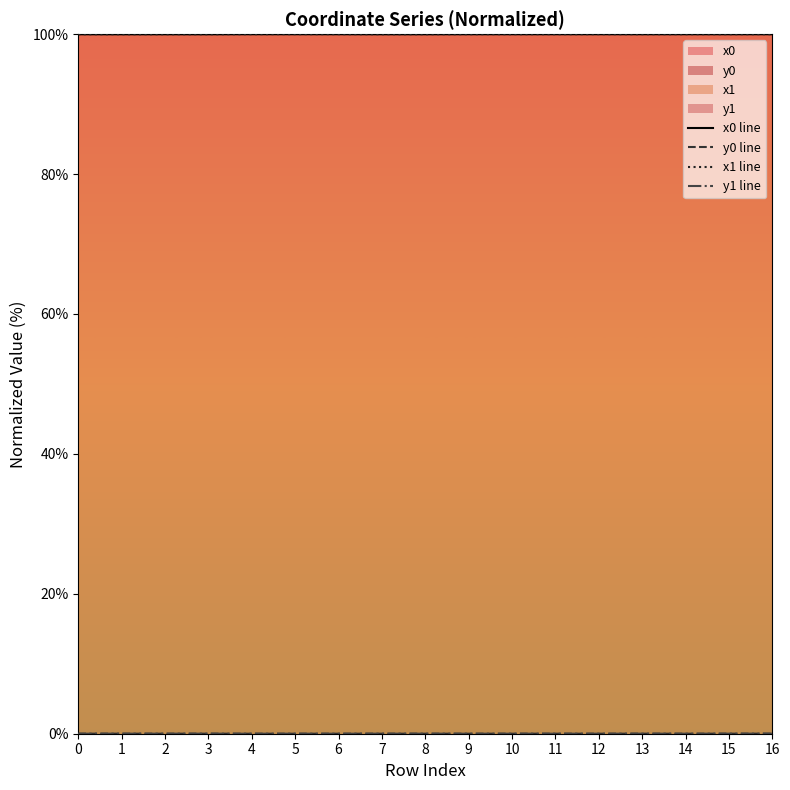

The value of x1 line at 4 is 57.7. True or false?

False